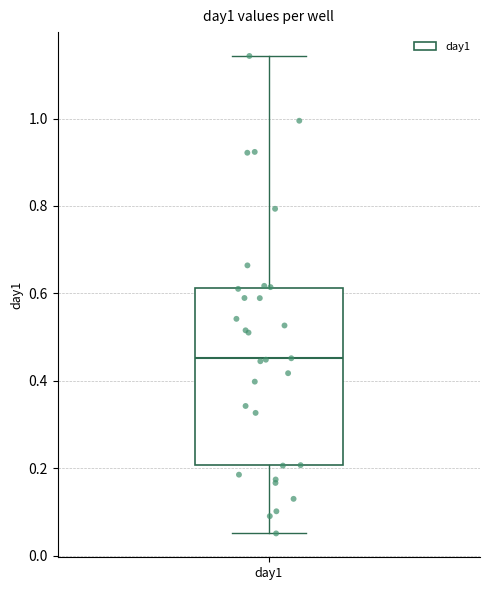

Read this box plot against the y-axis: the position of the median line, the range covered by the box, and the ends of both whiskers. The values are not printed on the chart, so give them approximately, as read against the axis.

median 0.46, box 0.20 to 0.62, whiskers 0.06 to 1.14